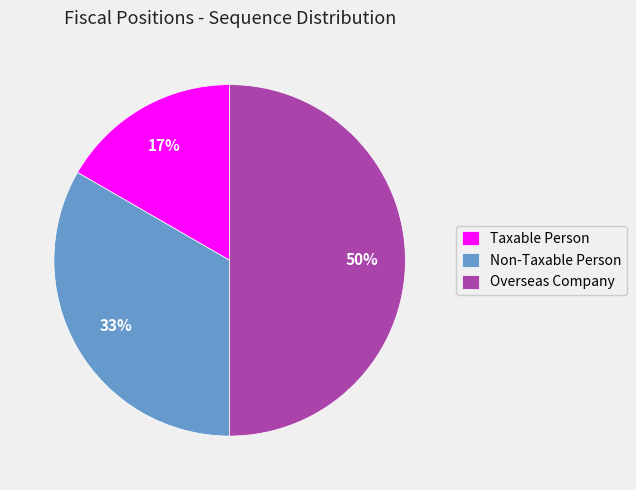

Which has a higher value, Overseas Company or Non-Taxable Person?

Overseas Company